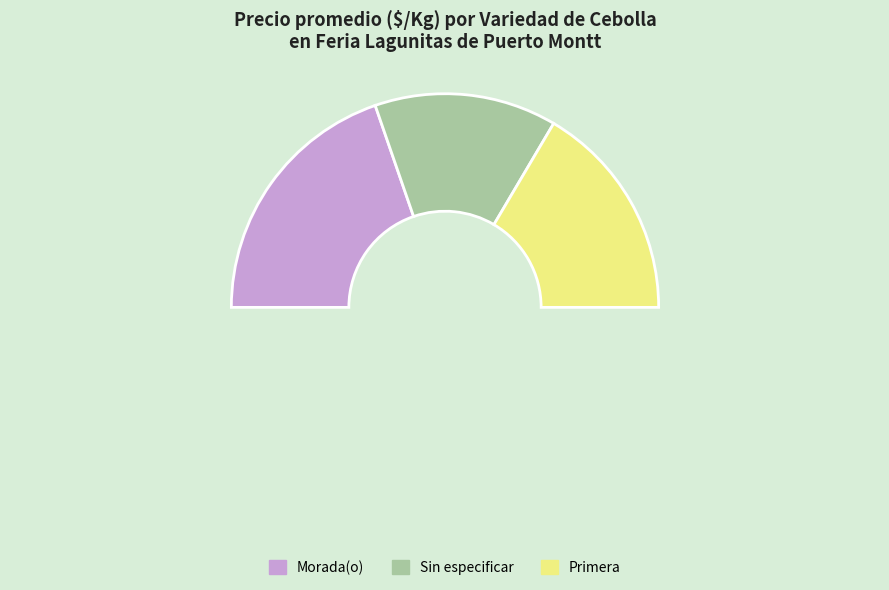

Count the number of slices in the pie.

3